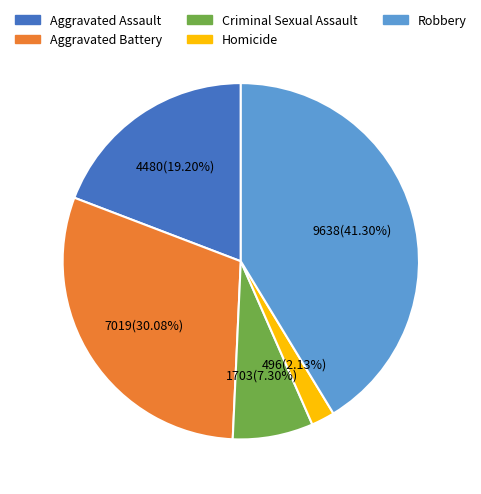

True or false: Robbery accounts for 41% of the total.

True